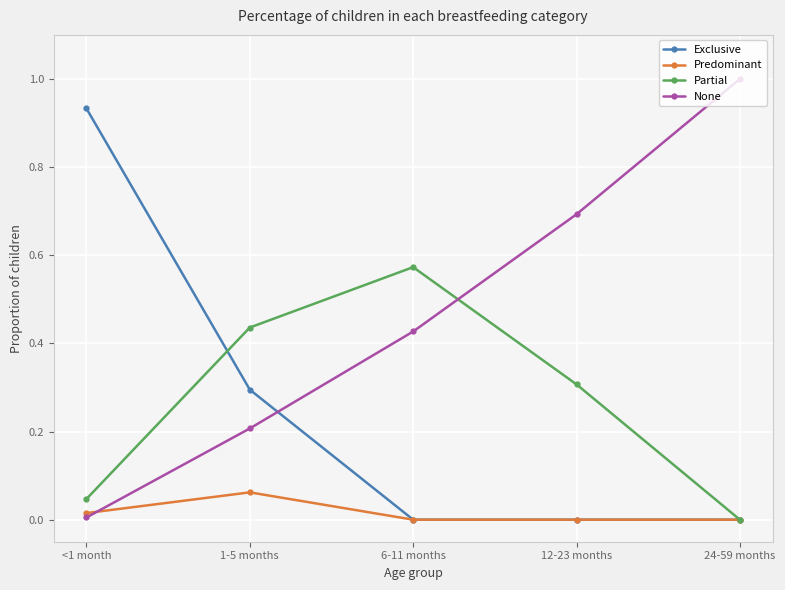

True or false: Partial has more than 1 points higher than both neighbors.

False